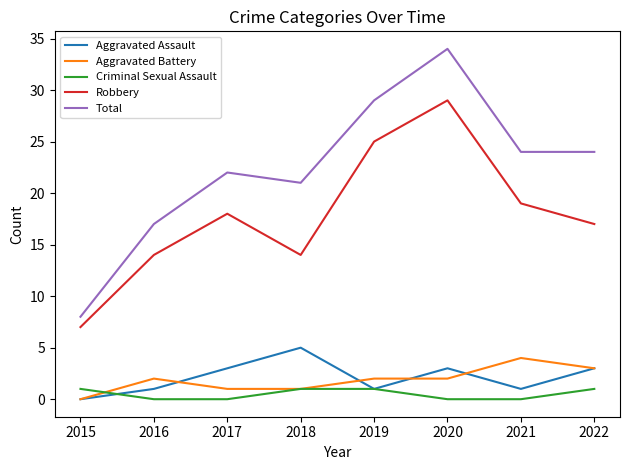

At how many categories does at least one series exceed 20?

6